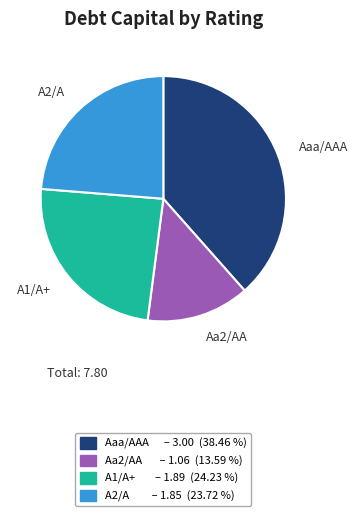

Count the number of slices in the pie.

4